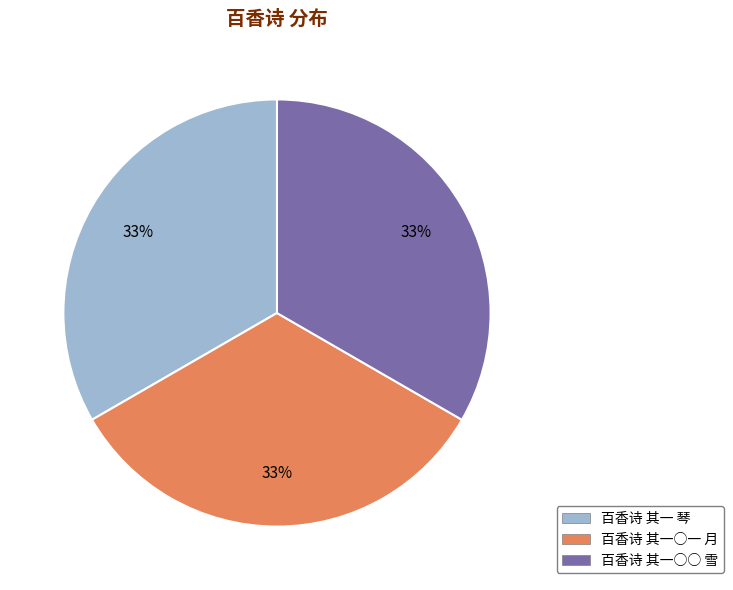

What percentage is the 百香诗 其一○一 月 slice, to the nearest percent?

33%